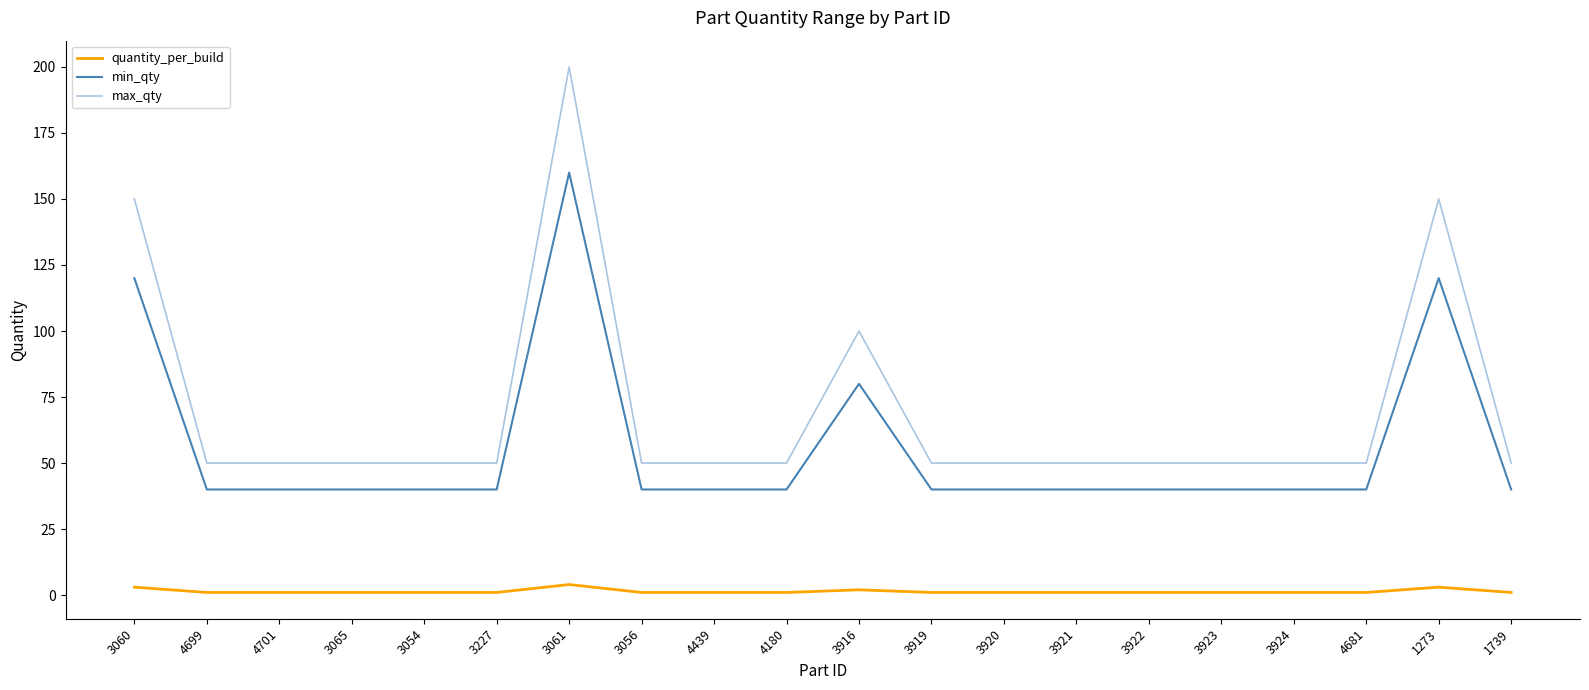

What is the spread (max minus min) of values at 4699?

49